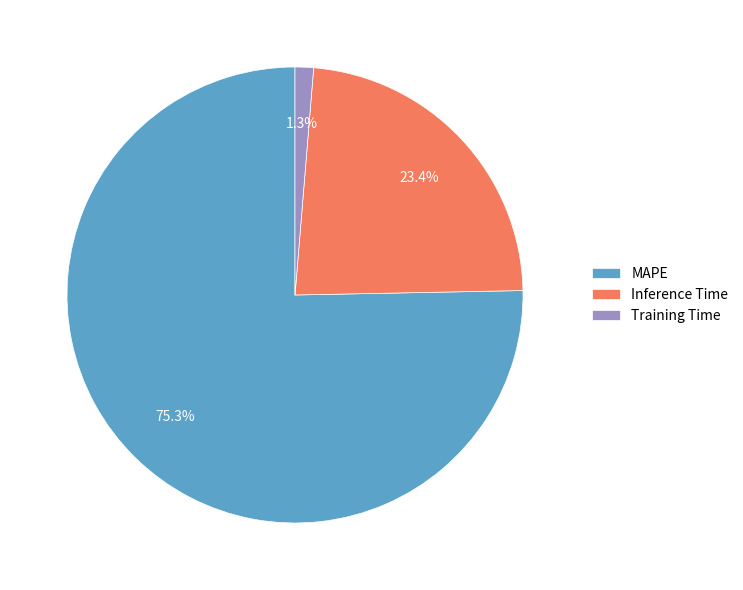

Is there any slice that represents more than half of the pie?

Yes